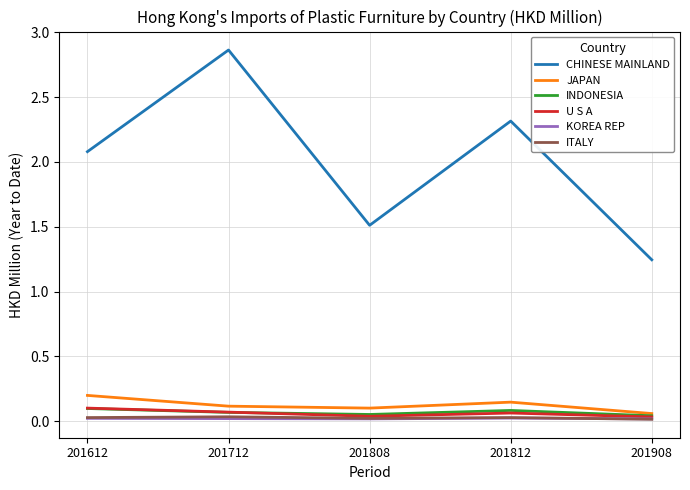

Which series has the largest range (max minus min)?

CHINESE MAINLAND